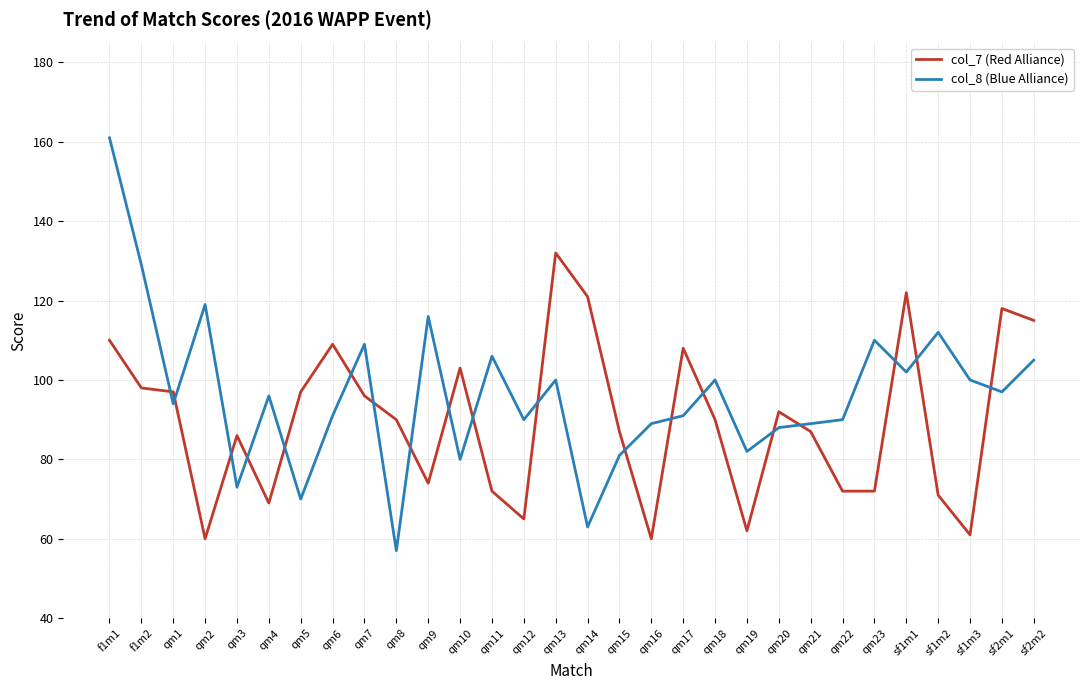

At how many categories does at least one series exceed 138?

1